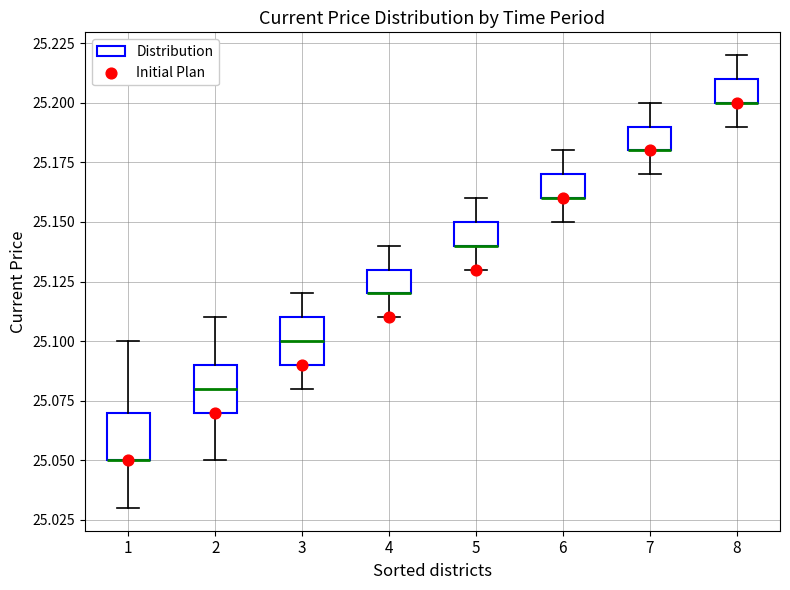

Reading left to right, read every box against the y-axis: the position of its median line, the range the box covers, and the ends of its whiskers. The values are not printed on the chart, so give them approximately, as read against the axis.

1: median 25.05 (drawn on the box's lower edge), box 25.05 to 25.07, whiskers 25.03 to 25.10
2: median 25.08, box 25.07 to 25.09, whiskers 25.05 to 25.11
3: median 25.10, box 25.09 to 25.11, whiskers 25.08 to 25.12
4: median 25.12 (drawn on the box's lower edge), box 25.12 to 25.13, whiskers 25.11 to 25.14
5: median 25.14 (drawn on the box's lower edge), box 25.14 to 25.15, whiskers 25.13 to 25.16
6: median 25.16 (drawn on the box's lower edge), box 25.16 to 25.17, whiskers 25.15 to 25.18
7: median 25.18 (drawn on the box's lower edge), box 25.18 to 25.19, whiskers 25.17 to 25.20
8: median 25.20 (drawn on the box's lower edge), box 25.20 to 25.21, whiskers 25.19 to 25.22